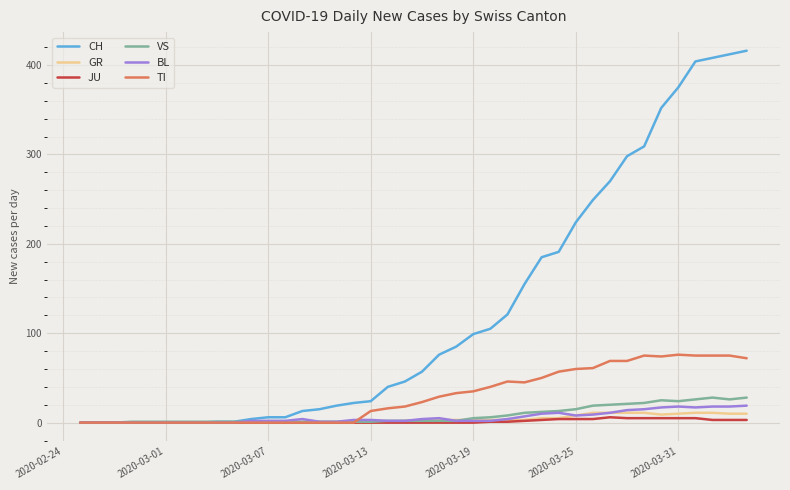

Which series has the largest total across all categories?

CH